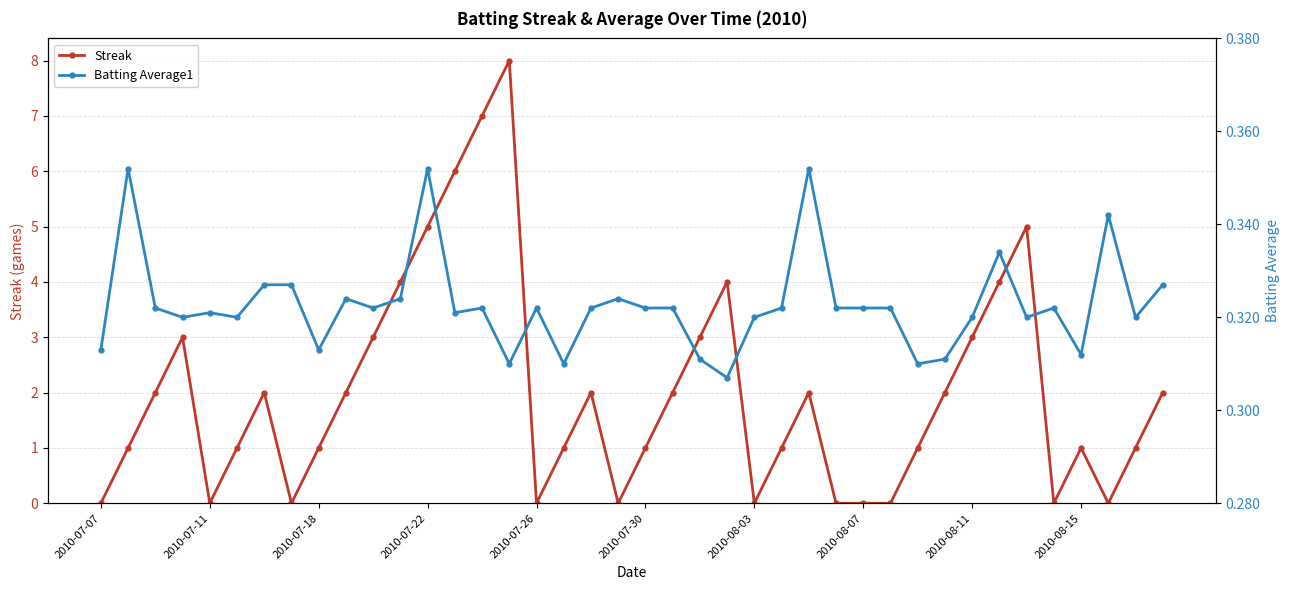

At which category does Streak reach its first local valley?

2010-07-11